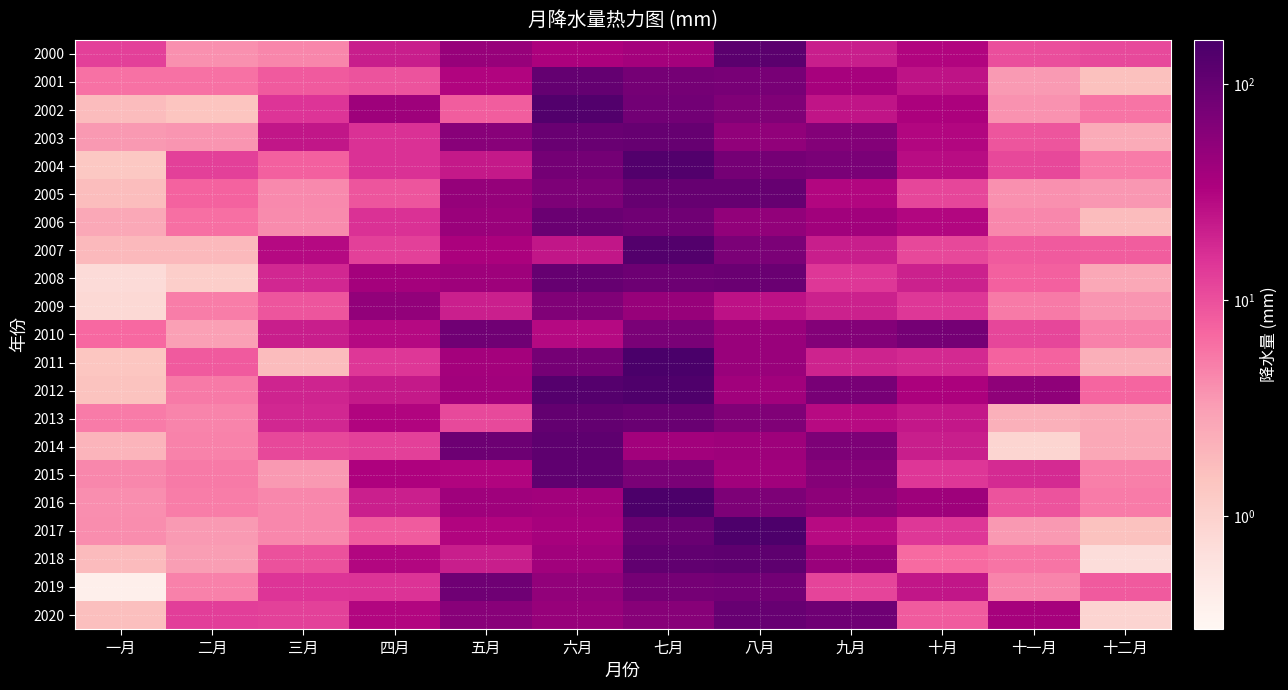

Reading left to right, what are all the values shown in this chart?

2000: 一月=12.7	二月=3.8	三月=4.6	四月=21.0	五月=46.5	六月=33.7	七月=37.7	八月=116.8	九月=21.1	十月=31.3	十一月=10.2	十二月=10.8
2001: 一月=6.0	二月=6.0	三月=8.6	四月=9.4	五月=31.6	六月=101.0	七月=77.9	八月=73.6	九月=36.5	十月=25.1	十一月=3.4	十二月=1.6
2002: 一月=1.7	二月=1.4	三月=15.1	四月=41.8	五月=8.1	六月=135.9	七月=81.2	八月=64.8	九月=24.6	十月=33.6	十一月=3.8	十二月=5.8
2003: 一月=3.5	二月=3.6	三月=24.0	四月=15.8	五月=58.1	六月=94.9	七月=99.1	八月=51.4	九月=63.0	十月=30.5	十一月=9.2	十二月=2.5
2004: 一月=1.3	二月=12.7	三月=7.8	四月=15.6	五月=22.6	六月=78.9	七月=135.9	八月=77.9	九月=72.8	十月=27.7	十一月=11.1	十二月=5.2
2005: 一月=1.7	二月=7.5	三月=4.3	四月=9.2	五月=47.0	六月=69.1	七月=98.5	八月=99.5	九月=30.2	十月=11.4	十一月=3.9	十二月=3.5
2006: 一月=2.6	二月=6.2	三月=4.2	四月=15.8	五月=44.5	六月=93.1	七月=82.5	八月=50.4	九月=40.1	十月=30.9	十一月=4.4	十二月=1.7
2007: 一月=1.8	二月=1.8	三月=29.3	四月=12.6	五月=34.5	六月=23.9	七月=133.6	八月=70.2	九月=21.1	十月=11.2	十一月=8.5	十二月=8.2
2008: 一月=0.7	二月=1.1	三月=18.5	四月=38.2	五月=41.6	六月=98.6	七月=88.1	八月=91.4	九月=14.2	十月=20.1	十一月=7.8	十二月=2.6
2009: 一月=0.8	二月=5.1	三月=9.2	四月=49.5	五月=20.8	六月=65.5	七月=45.9	八月=25.5	九月=20.2	十月=14.3	十一月=5.4	十二月=3.6
2010: 一月=6.8	二月=3.1	三月=21.1	四月=29.4	五月=83.1	六月=29.1	七月=71.4	八月=45.4	九月=61.8	十月=76.8	十一月=11.6	十二月=4.8
2011: 一月=1.4	二月=8.5	三月=1.7	四月=14.3	五月=37.7	六月=76.9	七月=156.0	八月=45.6	九月=19.6	十月=17.7	十一月=7.5	十二月=2.2
2012: 一月=1.5	二月=5.4	三月=19.0	四月=22.9	五月=39.4	六月=130.5	七月=142.1	八月=39.8	九月=74.0	十月=33.3	十一月=52.3	十二月=7.1
2013: 一月=5.2	二月=4.6	三月=18.4	四月=31.6	五月=10.8	六月=103.3	七月=94.0	八月=64.8	九月=28.4	十月=23.1	十一月=2.2	十二月=2.6
2014: 一月=2.0	二月=4.7	三月=11.1	四月=12.8	五月=88.0	六月=111.4	七月=38.9	八月=42.3	九月=68.4	十月=21.4	十一月=0.9	十二月=2.6
2015: 一月=4.4	二月=5.4	三月=3.5	四月=33.0	五月=31.7	六月=109.2	七月=72.9	八月=39.8	九月=61.0	十月=14.6	十一月=17.6	十二月=5.0
2016: 一月=4.0	二月=5.0	三月=4.4	四月=20.5	五月=40.5	六月=39.5	七月=149.1	八月=68.5	九月=53.2	十月=41.8	十一月=9.5	十二月=5.2
2017: 一月=4.1	二月=3.4	三月=4.4	四月=8.3	五月=31.0	六月=36.1	七月=94.4	八月=147.2	九月=28.7	十月=14.4	十一月=3.5	十二月=1.5
2018: 一月=1.8	二月=3.2	三月=9.6	四月=30.3	五月=20.9	六月=40.4	七月=107.8	八月=113.1	九月=44.8	十月=6.7	十一月=5.8	十二月=0.7
2019: 一月=0.4	二月=4.9	三月=15.2	四月=15.5	五月=86.4	六月=49.7	七月=78.2	八月=82.2	九月=11.7	十月=23.7	十一月=4.6	十二月=8.5
2020: 一月=1.6	二月=13.0	三月=12.4	四月=30.9	五月=58.4	六月=46.7	七月=59.4	八月=97.7	九月=85.6	十月=8.3	十一月=37.1	十二月=0.9